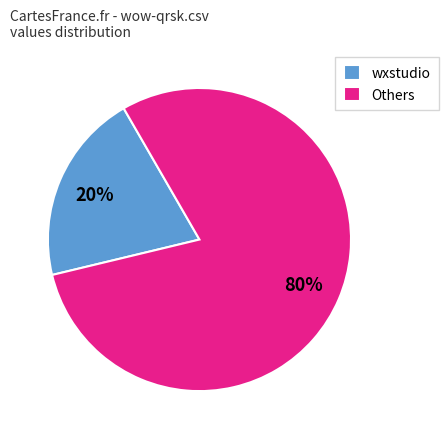

The wxstudio slice represents 20% of the pie. True or false?

True